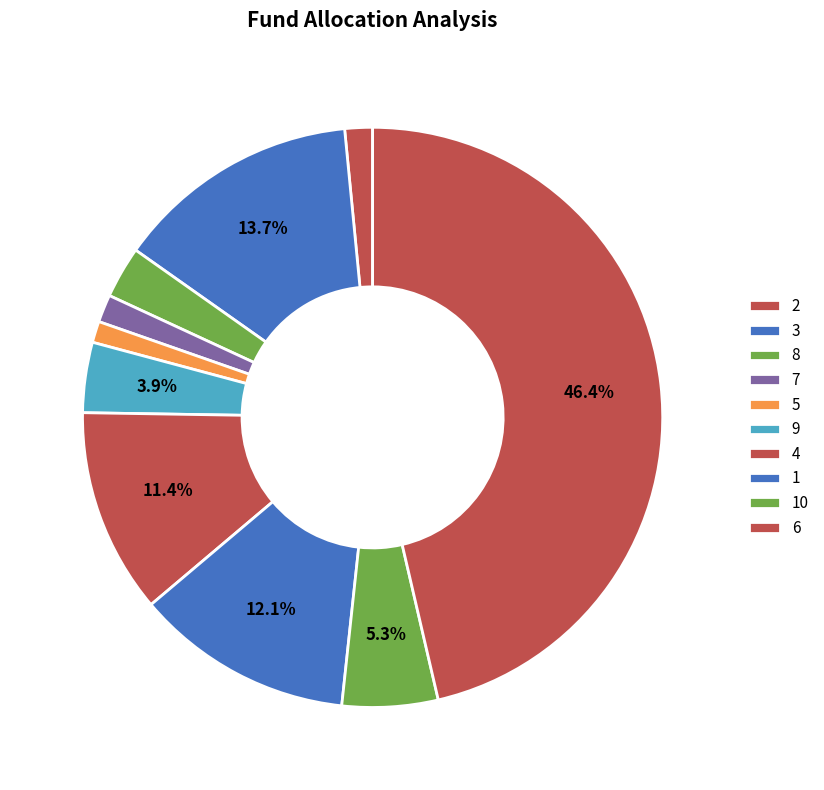

Is it true that 1 is 26% of the pie?

False